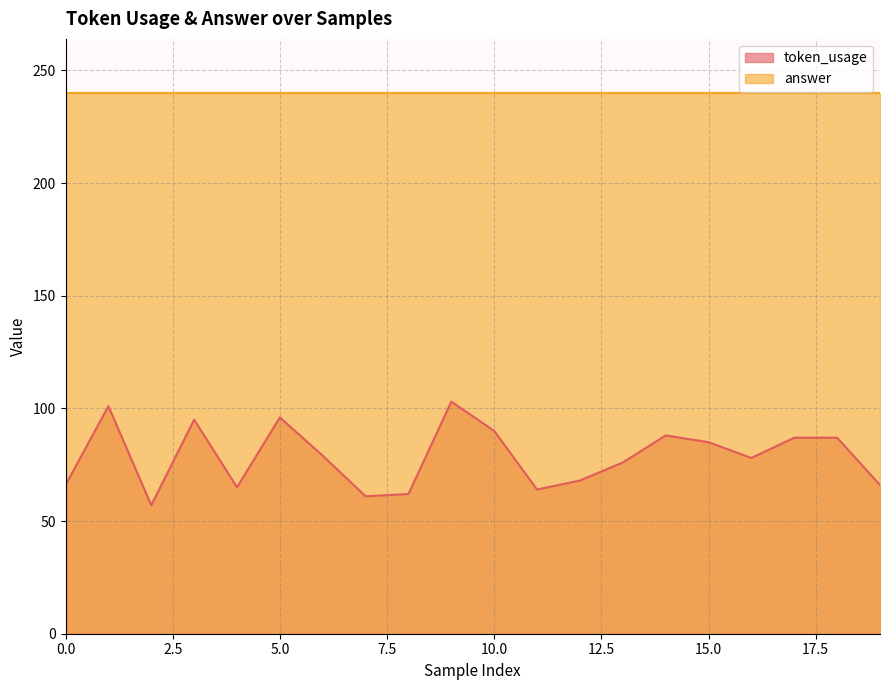

What is the greatest value displayed?

240